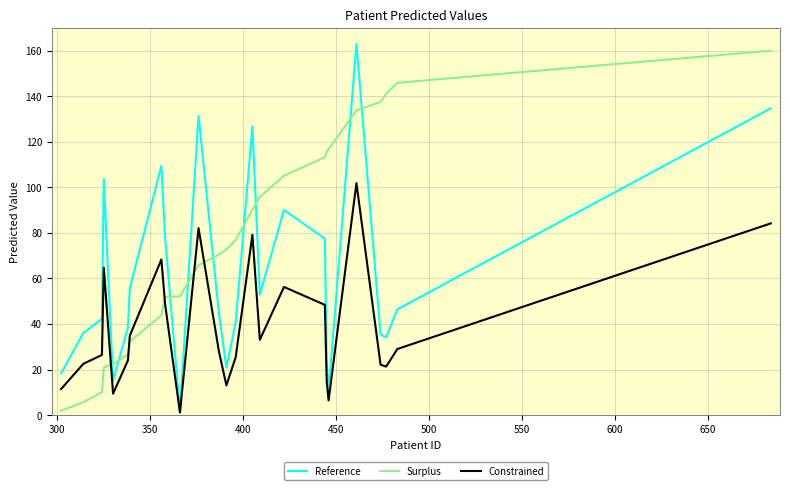

Which series has the largest total across all categories?

Surplus